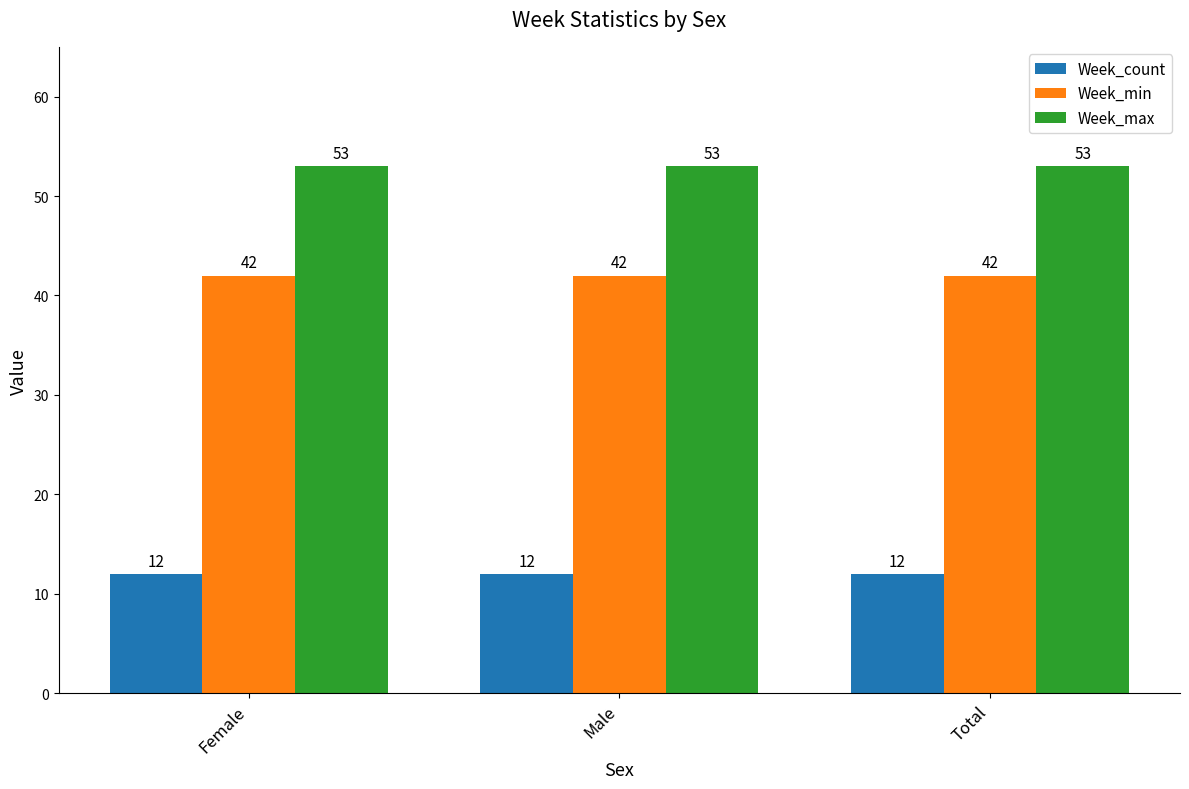

What value does the Week_count series have at Female?

12